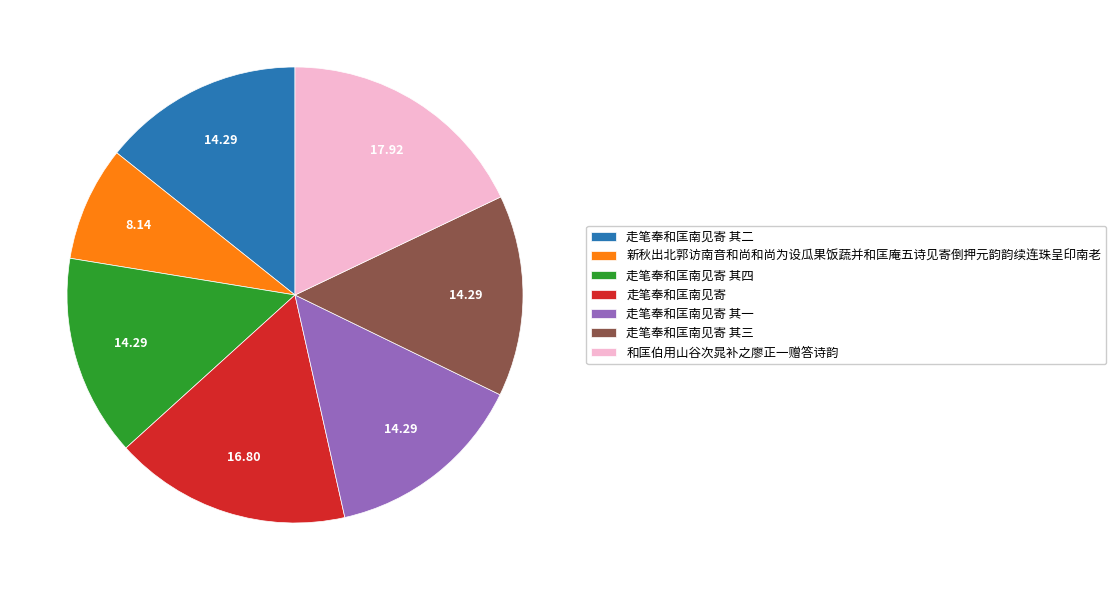

True or false: 新秋出北郭访南音和尚和尚为设瓜果饭蔬并和匡庵五诗见寄倒押元韵韵续连珠呈印南老 accounts for 8% of the total.

True